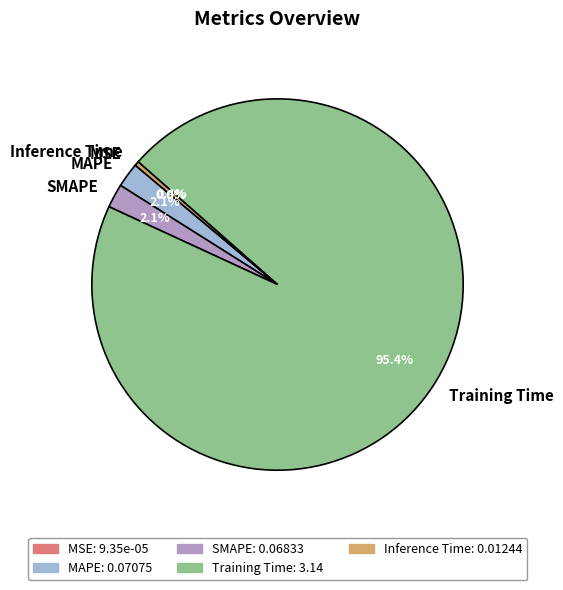

What is the majority slice?

Training Time